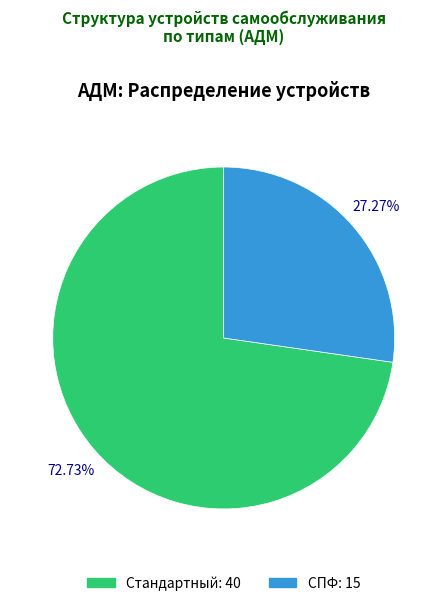

To the nearest percent, what is the difference between the largest and smallest slice percentages?

45%